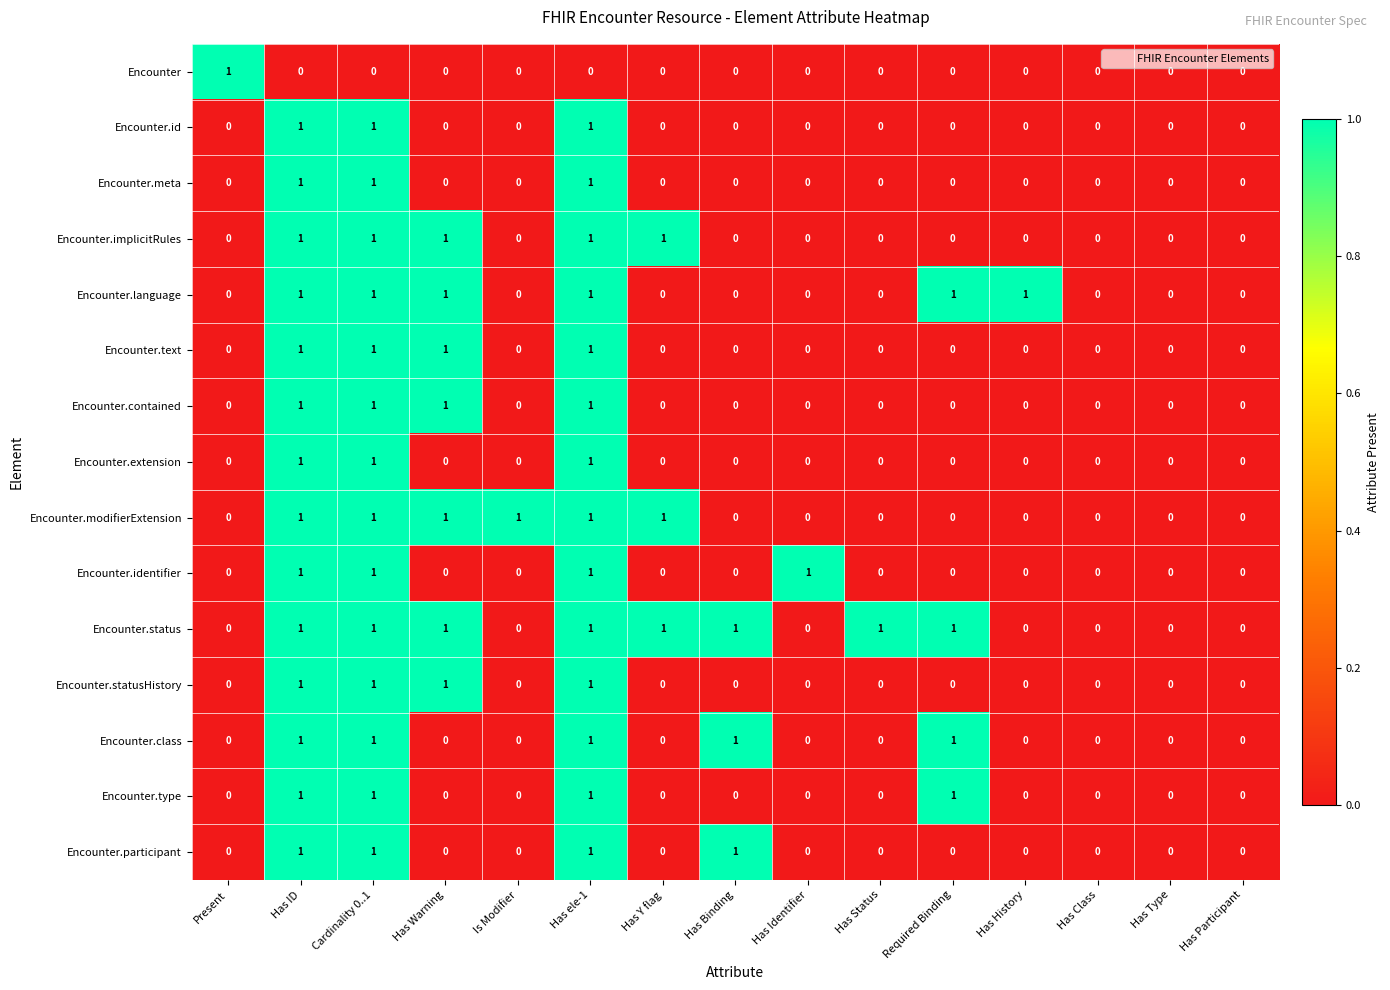

Which series has the largest total across all categories?

Encounter.status